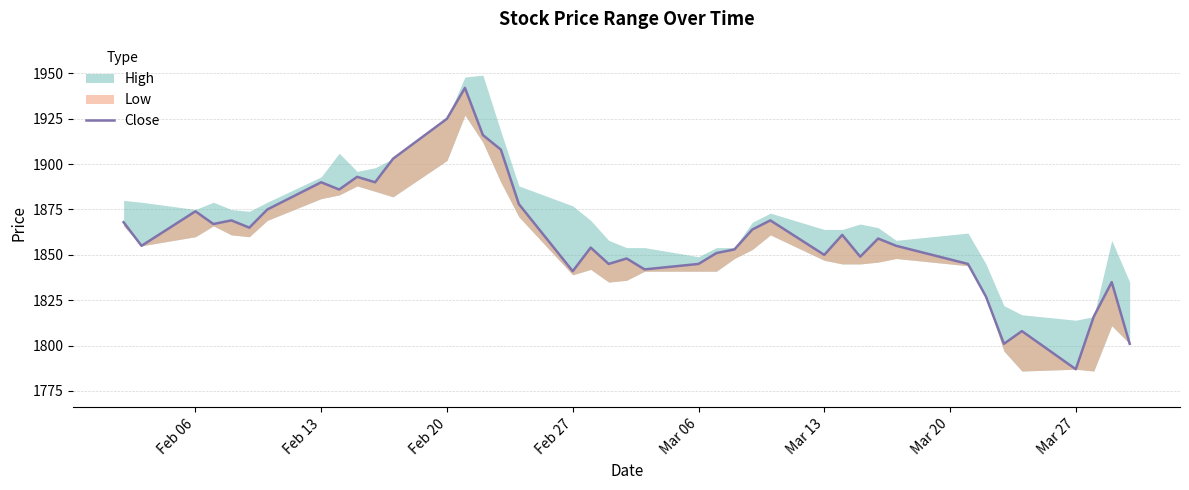

Is it true that the value at 35 is 781?

False